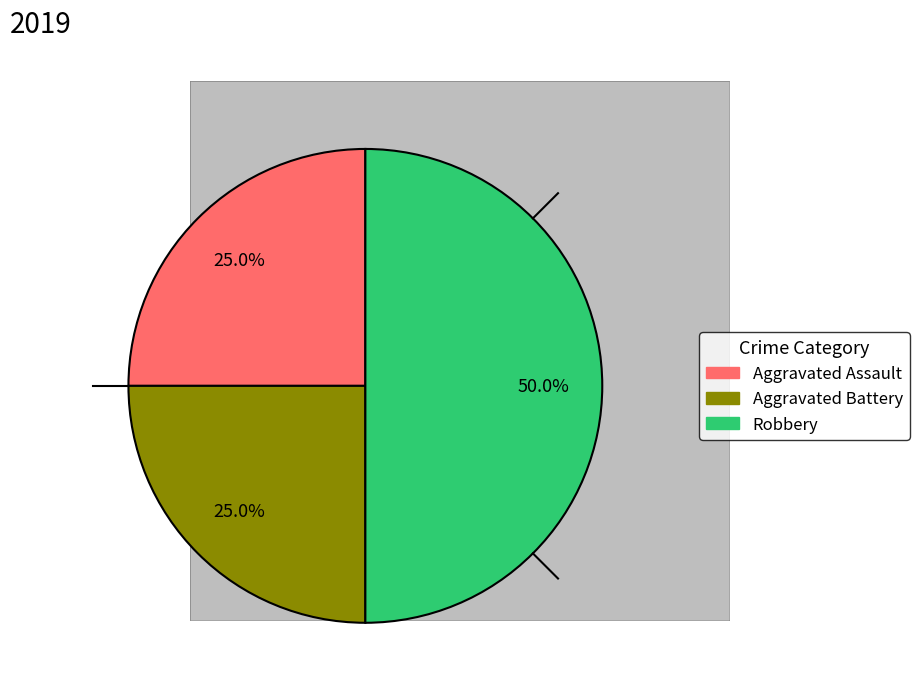

What percentage is NOT represented by Aggravated Assault?

75.0%